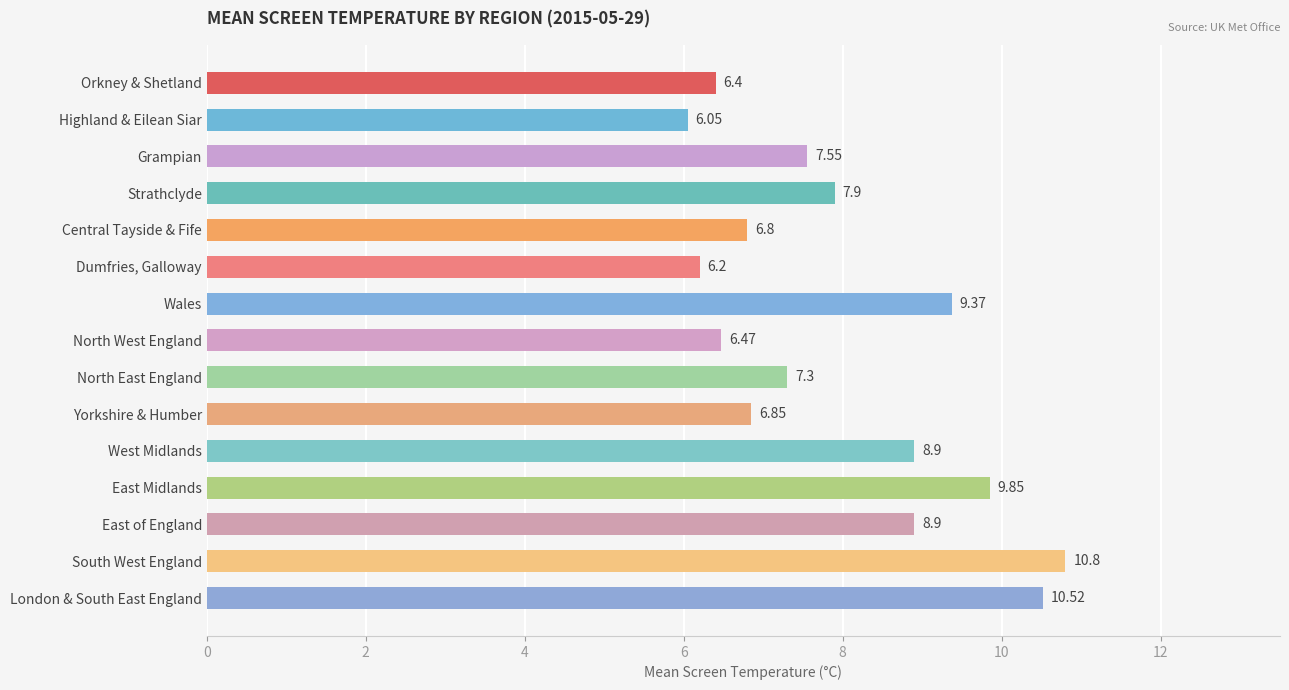

Which category has the lowest value across all series?

Highland & Eilean Siar